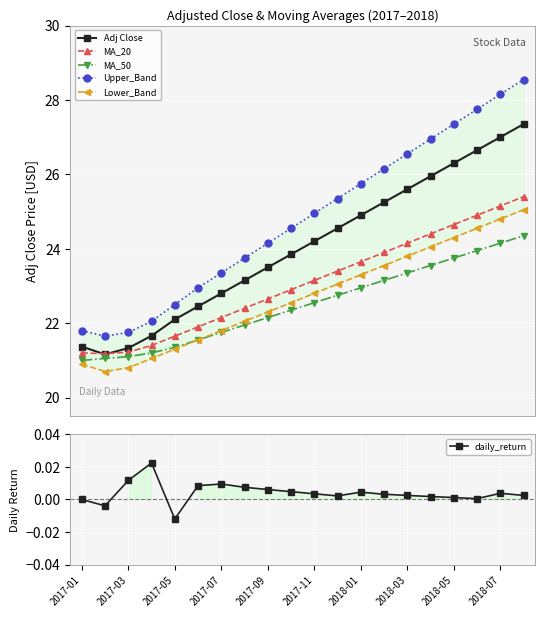

True or false: daily_return and Lower_Band cross at least once.

False